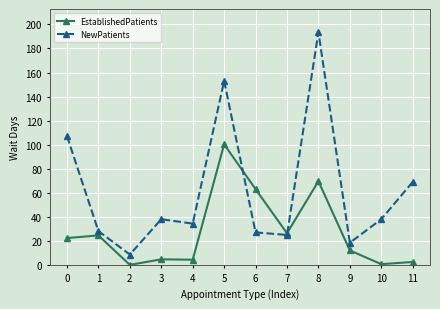

Rank the series by their maximum value, from lowest to highest.

EstablishedPatients, NewPatients